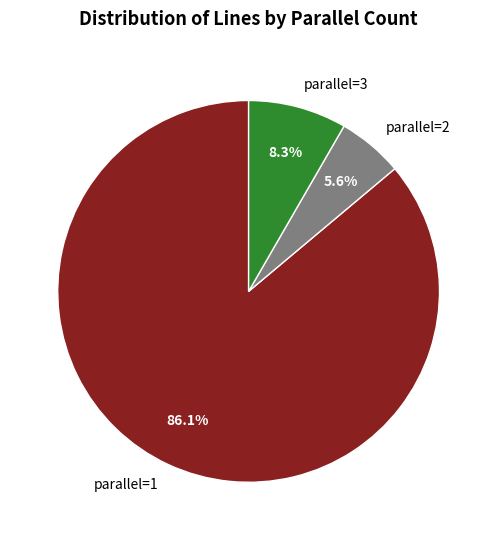

Do parallel=2 and parallel=1 together represent more than half of the pie?

Yes